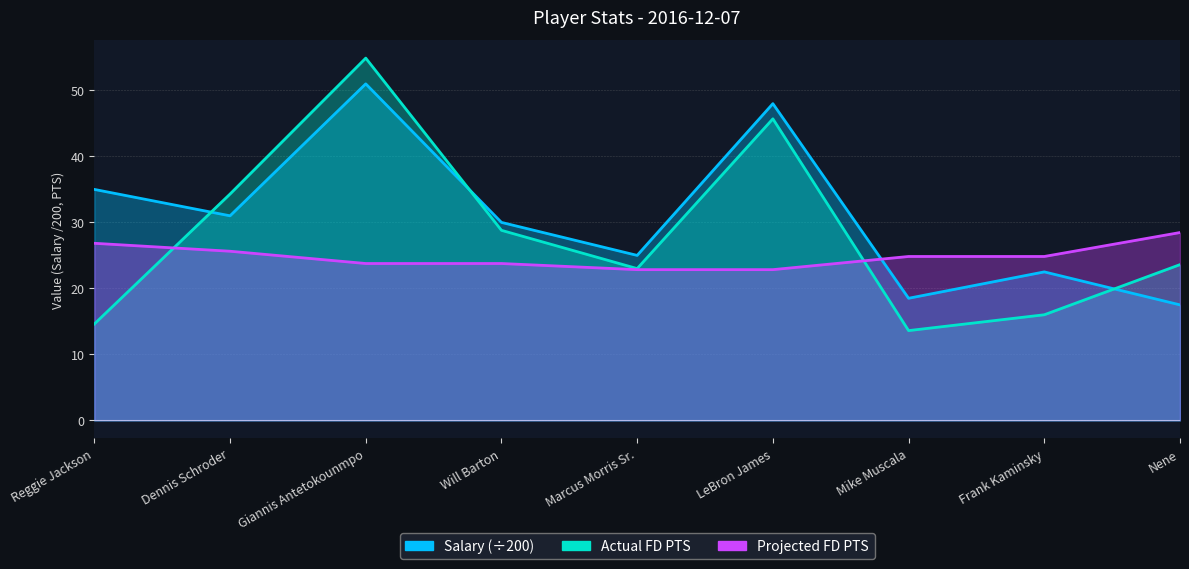

Is it true that Salary equals 17.5 at Nene?

True